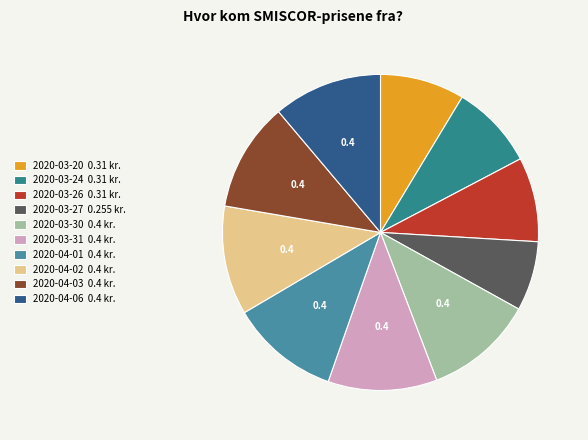

Rank the categories by value from highest to lowest.

2020-03-30, 2020-03-31, 2020-04-01, 2020-04-02, 2020-04-03, 2020-04-06, 2020-03-20, 2020-03-24, 2020-03-26, 2020-03-27